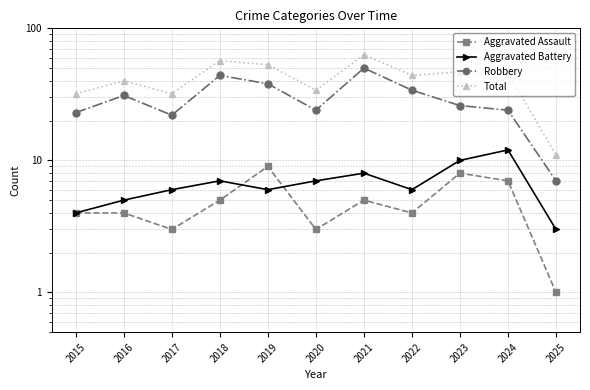

How many data points in Robbery are less than 26?

5